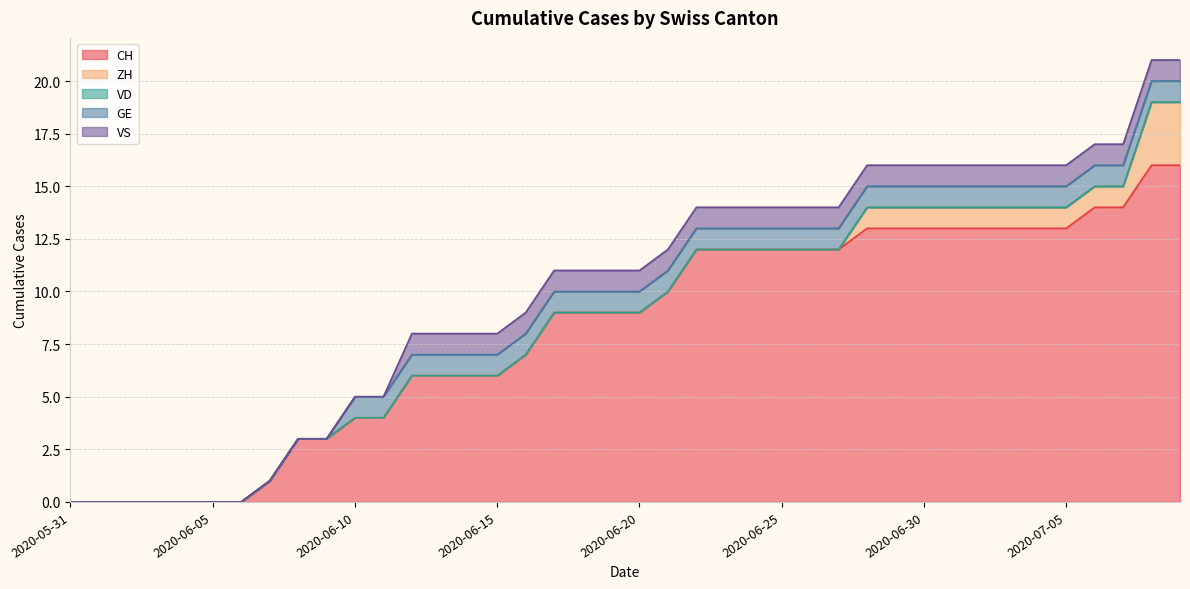

Is the value of VD at 2020-06-10 greater than the value of ZH at 2020-07-05?

No